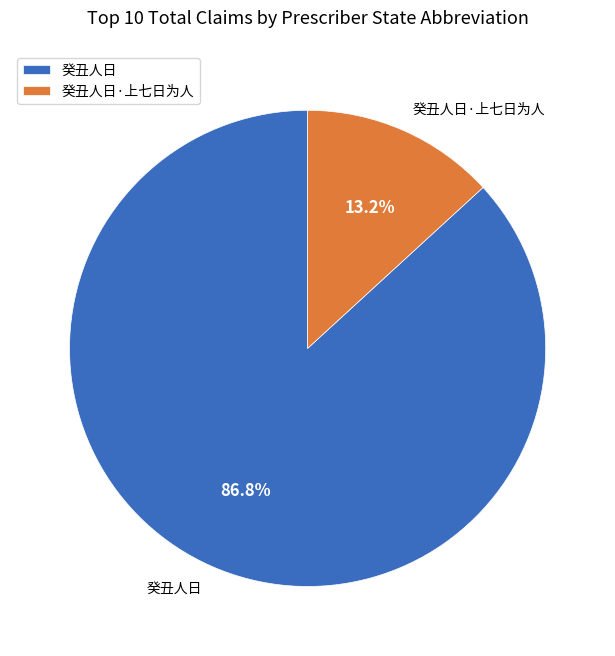

To the nearest percent, what percentage of the pie is 癸丑人日?

87%